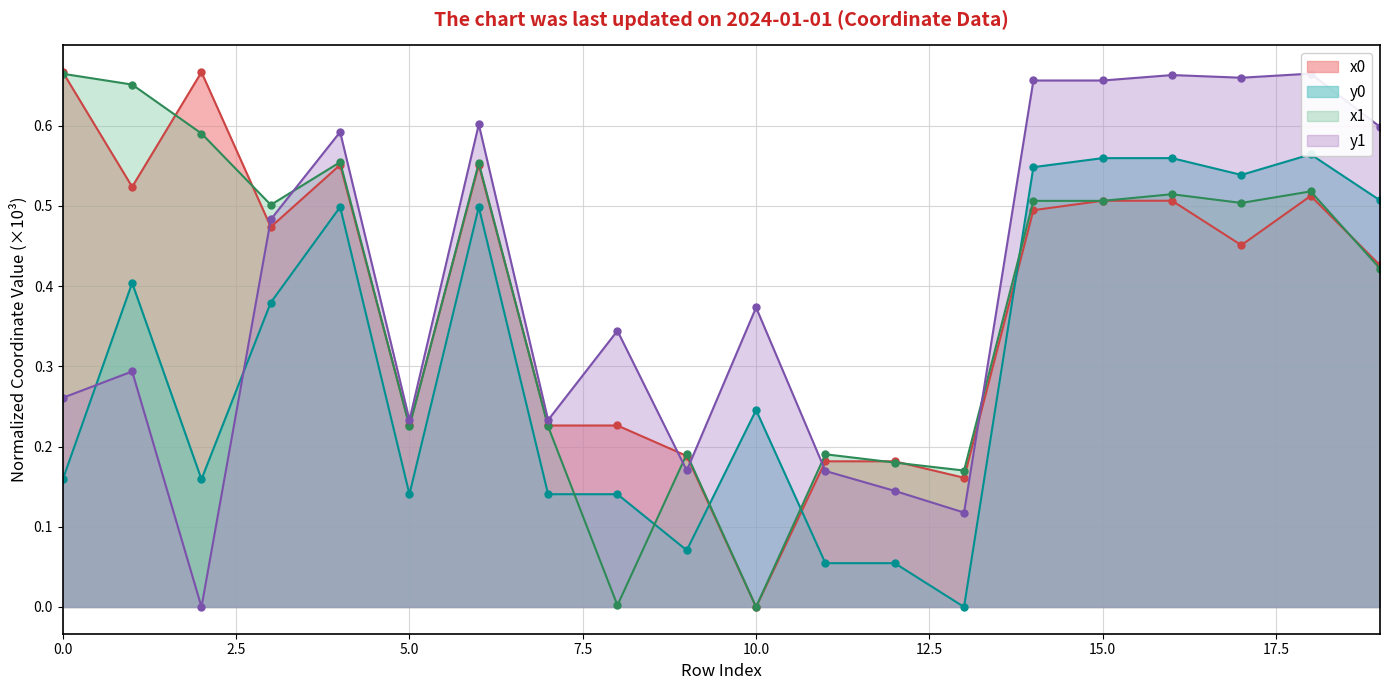

How many data points in x1 are above 0?

19